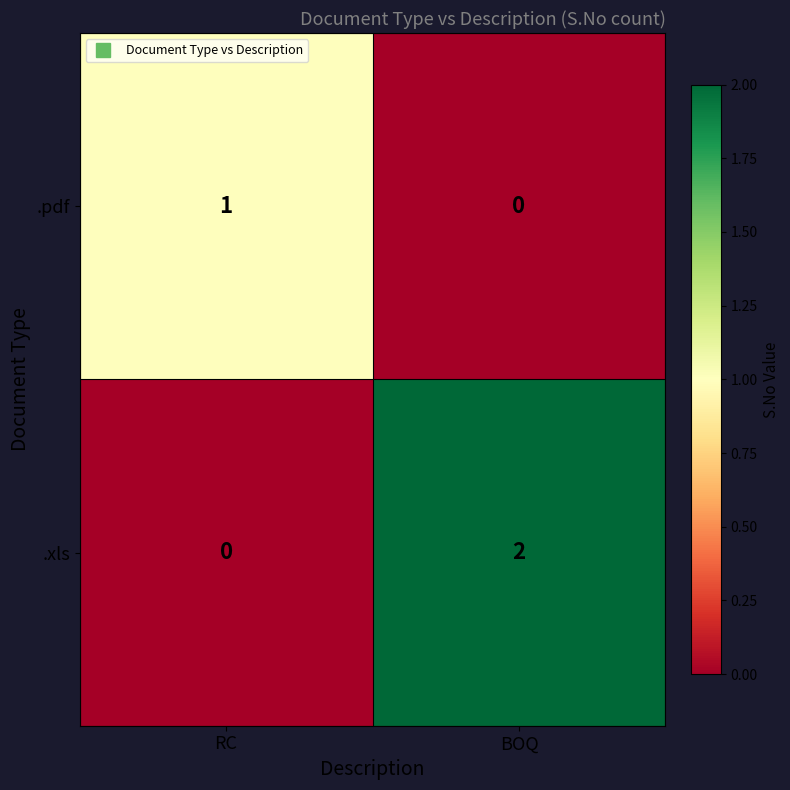

At which label is .xls closest to 1?

RC